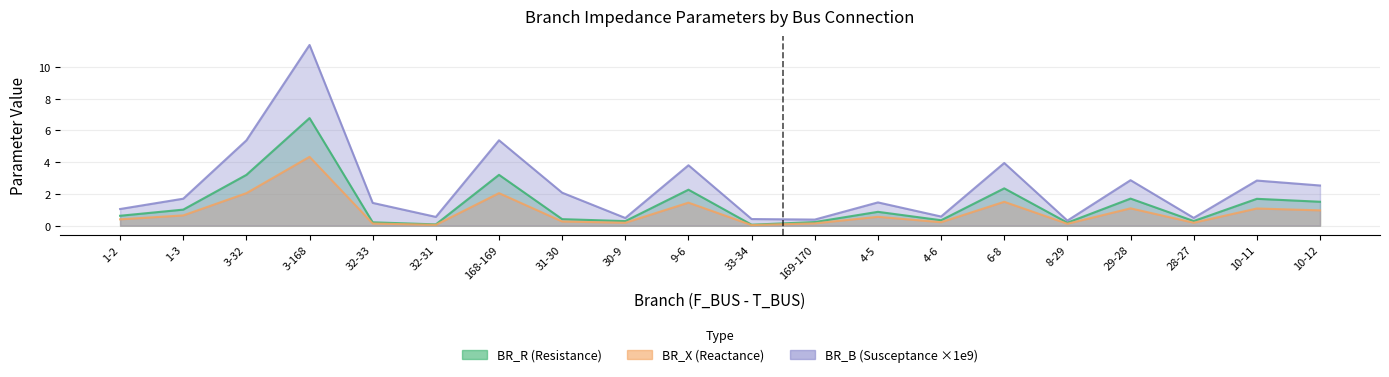

What is the average value of the BR_X series?

0.9